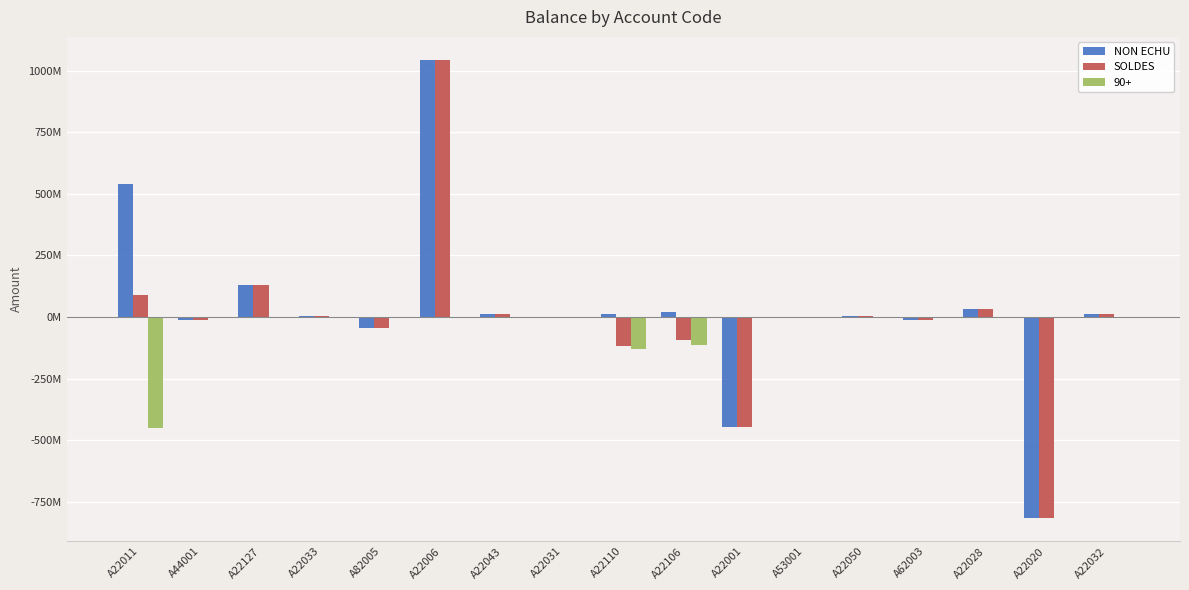

What is the difference between the maximum and minimum values in the NON ECHU series?

1859964299.9